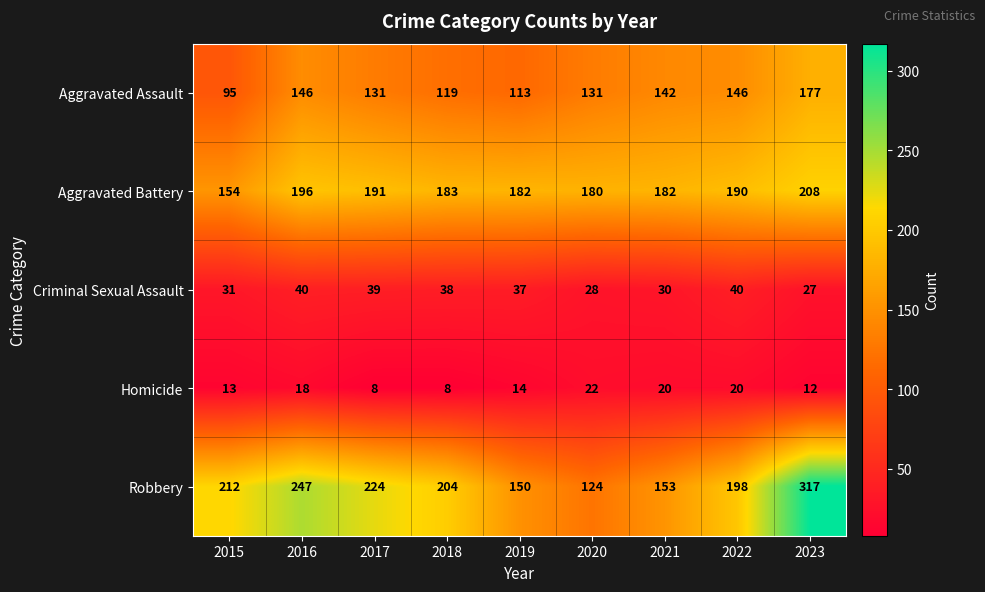

List the series in order of their peak value, highest first.

Robbery, Aggravated Battery, Aggravated Assault, Criminal Sexual Assault, Homicide